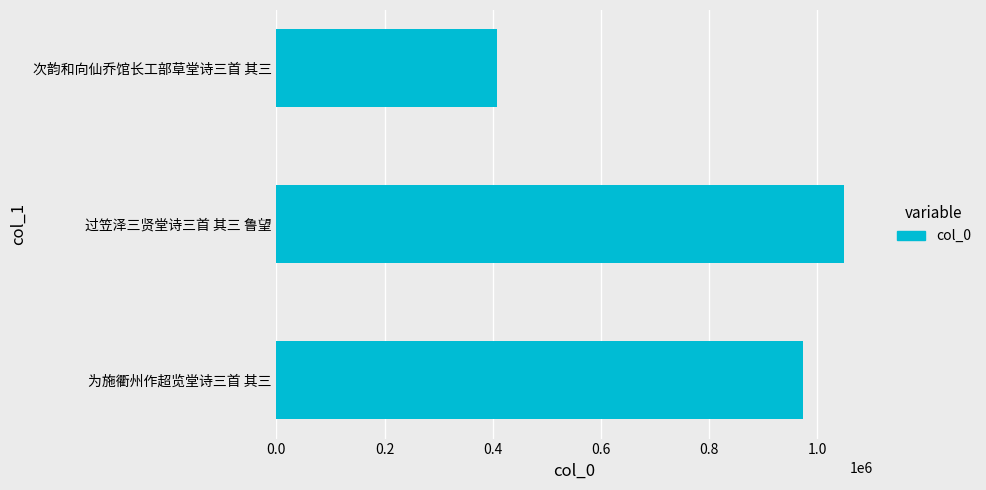

At which category does the chart reach its peak across all series?

过笠泽三贤堂诗三首 其三 鲁望